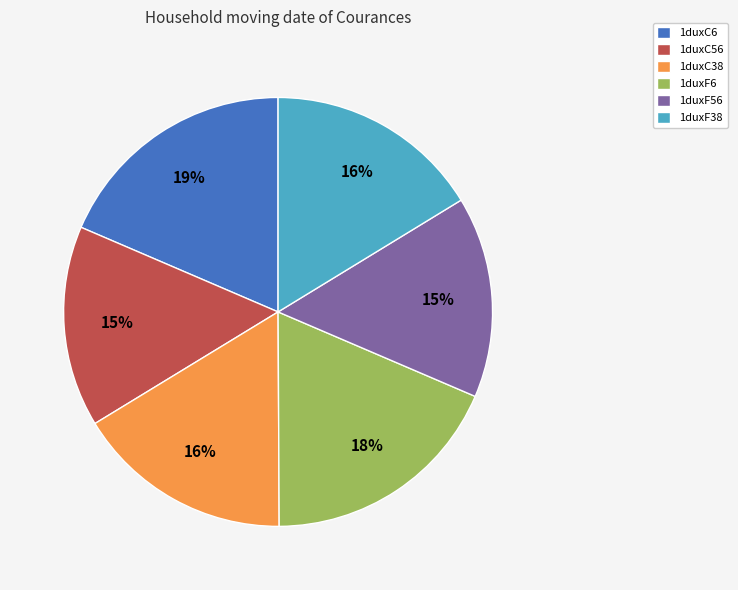

To the nearest percent, what percentage of the pie is 1duxF56?

15%